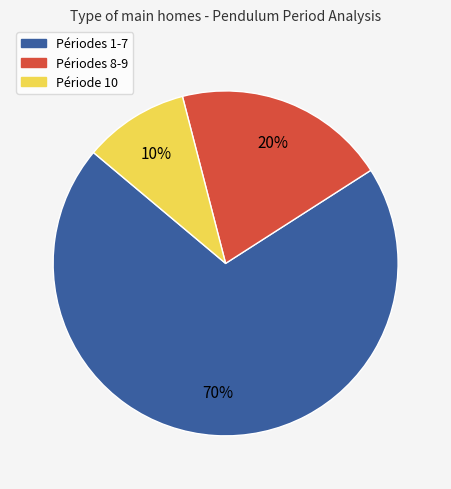

True or false: Période 10 accounts for 10% of the total.

True